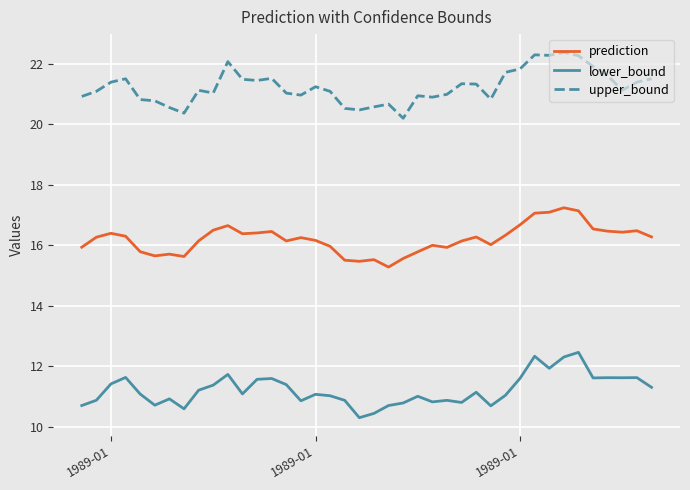

True or false: upper_bound has more than 0 points higher than both neighbors.

True